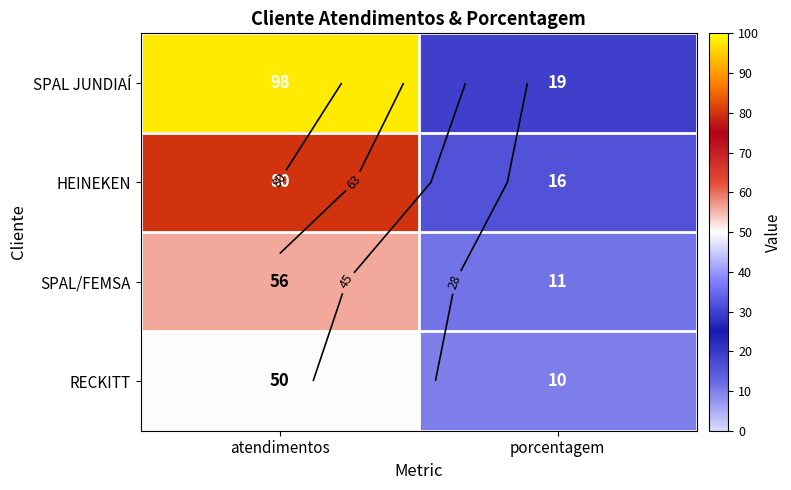

What is the sum of the SPAL/FEMSA values at porcentagem and atendimentos?

67